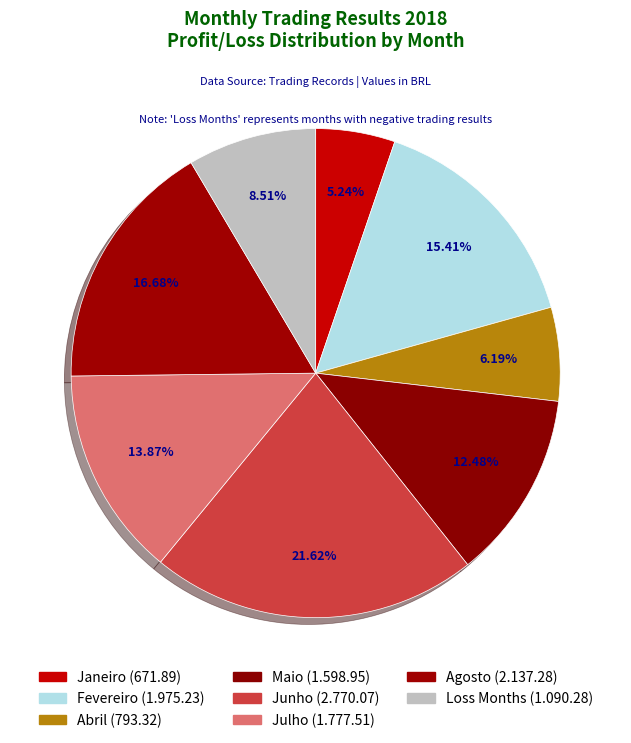

Count the number of slices in the pie.

8